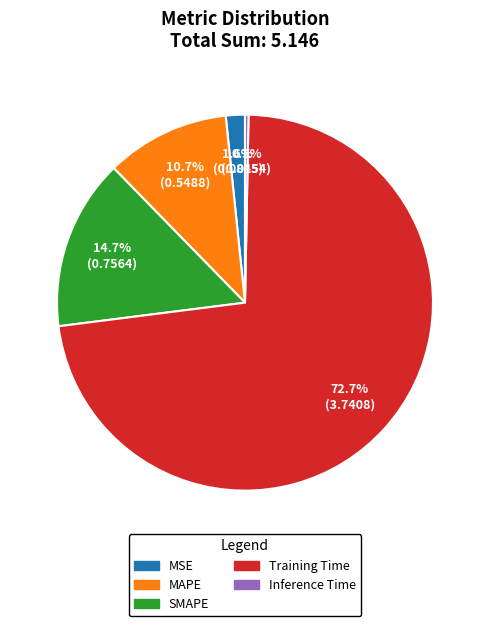

Does any single category account for the majority?

Yes